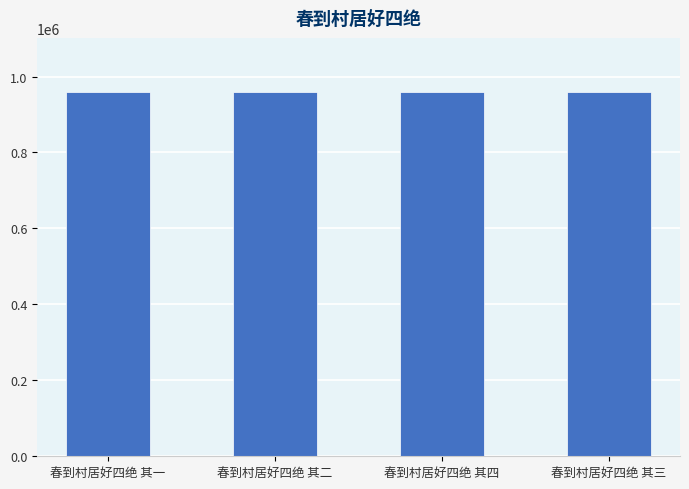

The value at 春到村居好四绝 其二 is 476643. True or false?

False